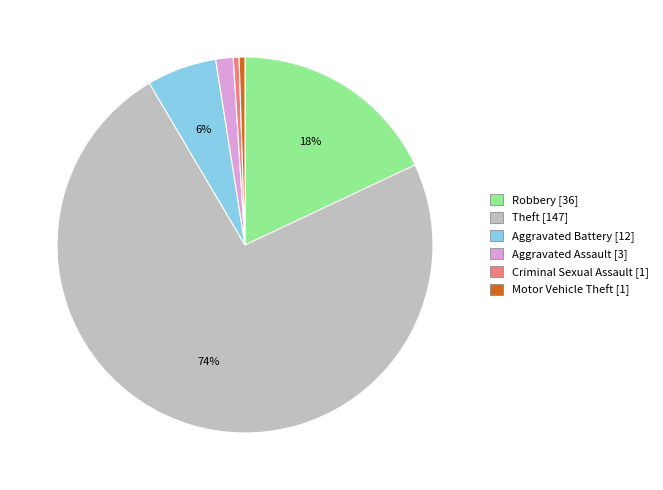

Which has a higher value, Robbery or Theft?

Theft